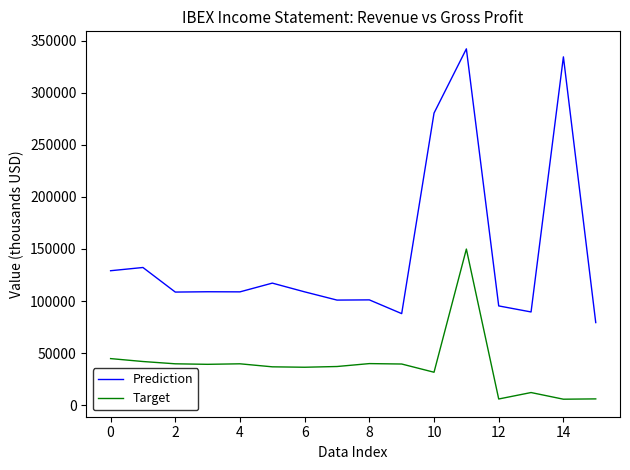

Rank the series by their maximum value, from lowest to highest.

Target, Prediction